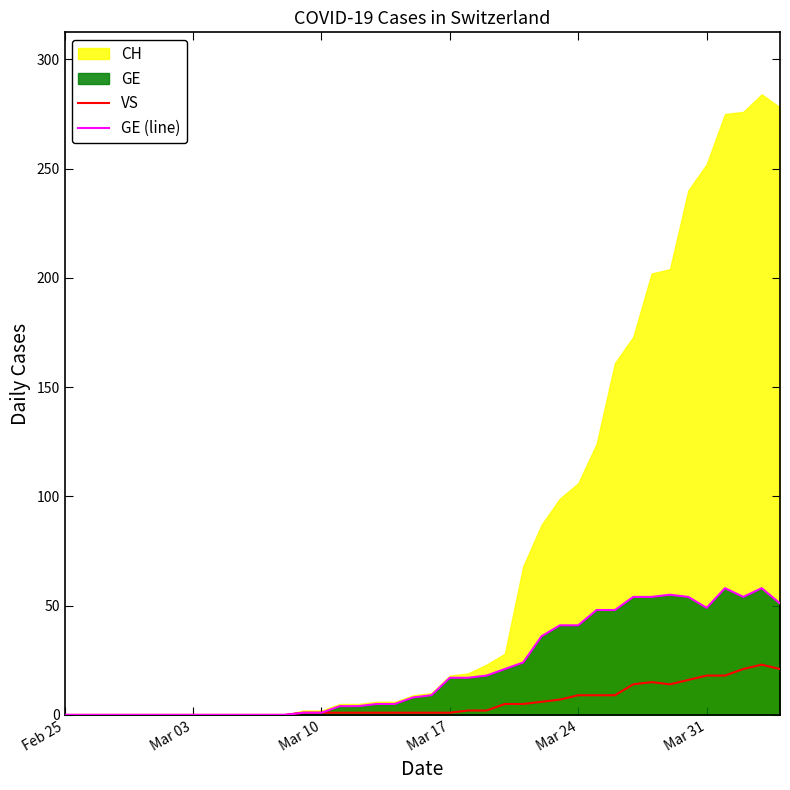

What is the highest value of the VS series?

23